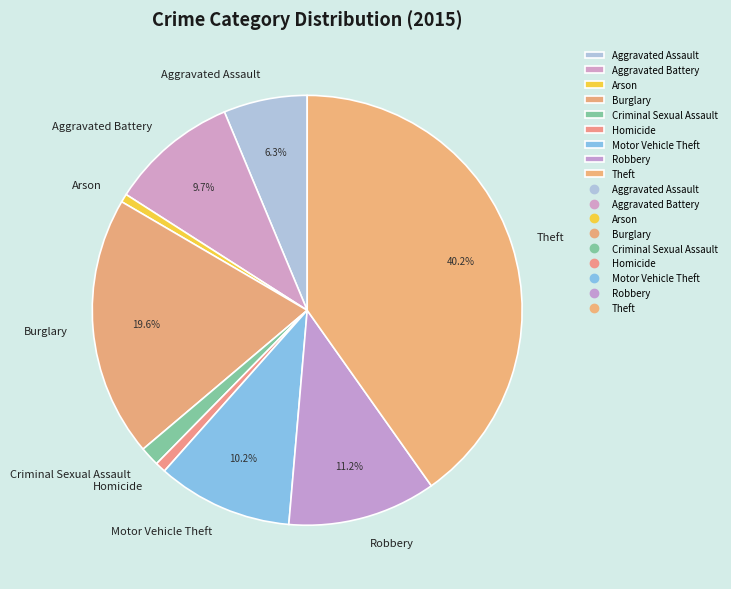

The Arson slice represents 7% of the pie. True or false?

False